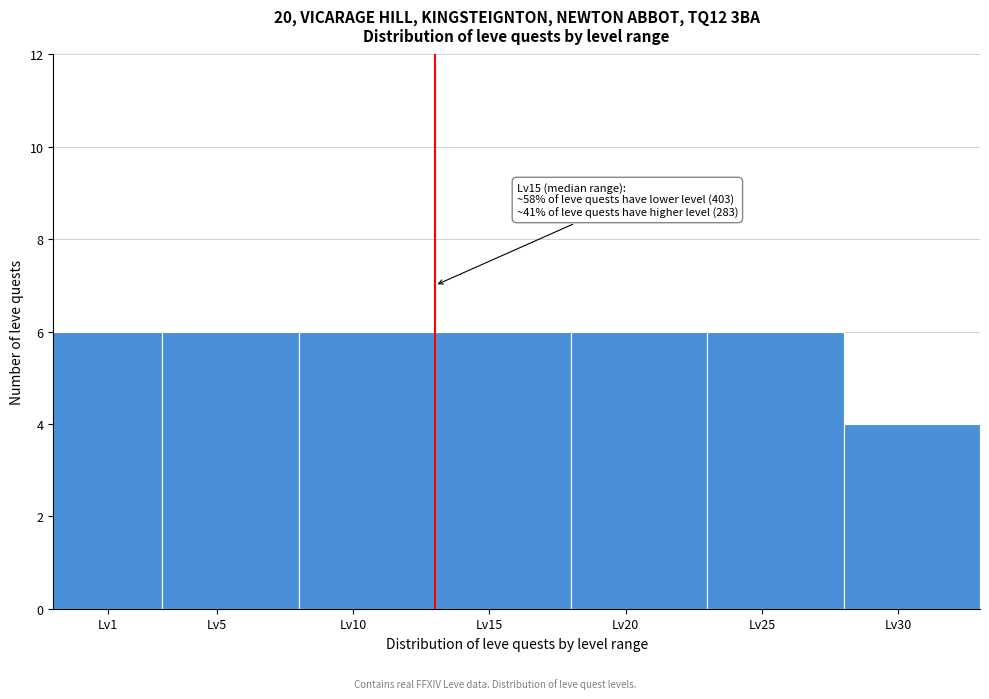

Reading left to right, list all the values displayed in this chart.

Lv1=6	Lv5=6	Lv10=6	Lv15=6	Lv20=6	Lv25=6	Lv30=4